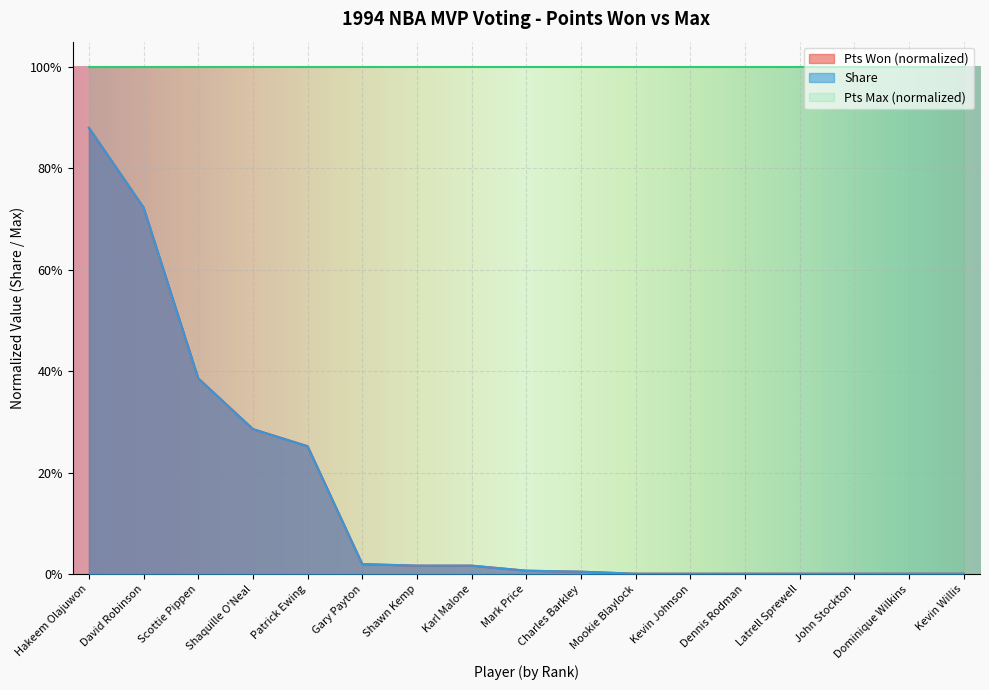

Between Patrick Ewing and Kevin Willis, which series saw the biggest shift?

Pts Won (normalized)